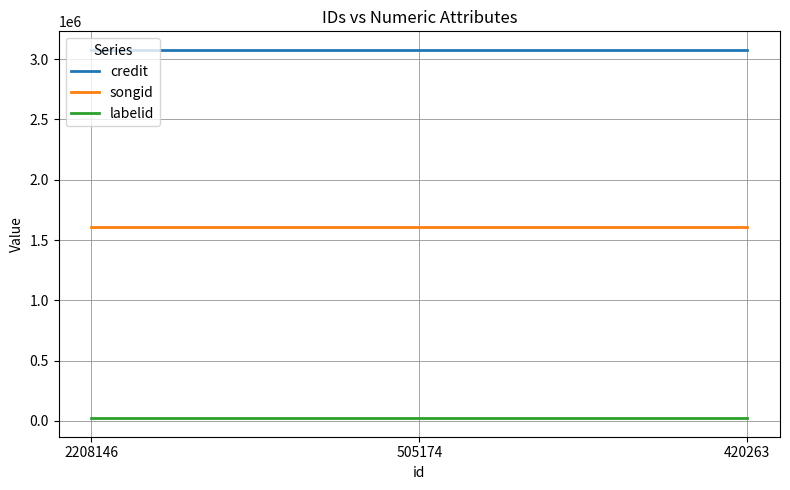

The credit series shows 3077528 at 2208146. True or false?

True